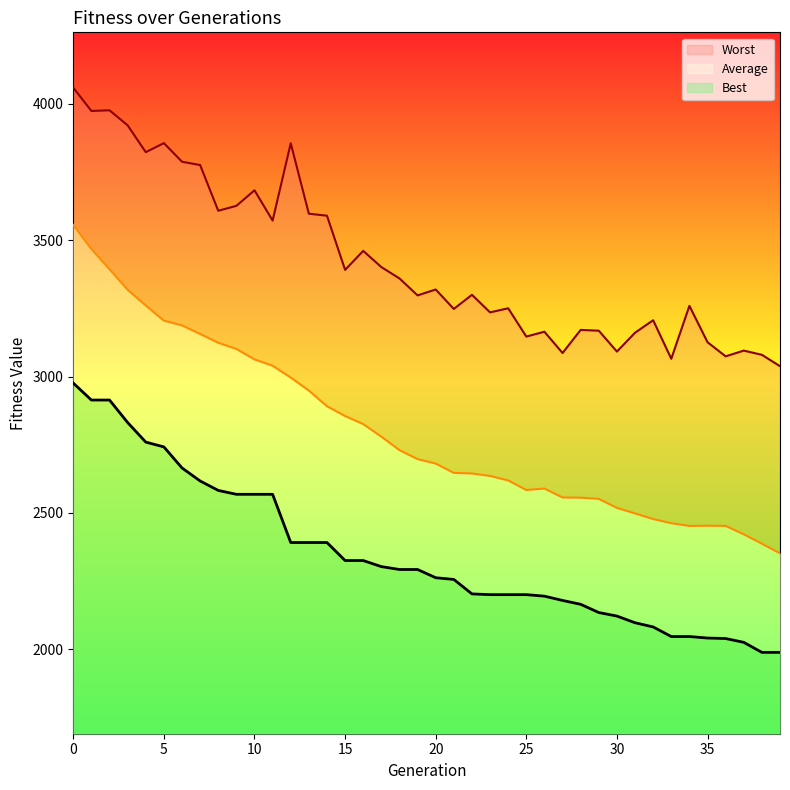

How many interior local peaks does the Average series have?

2